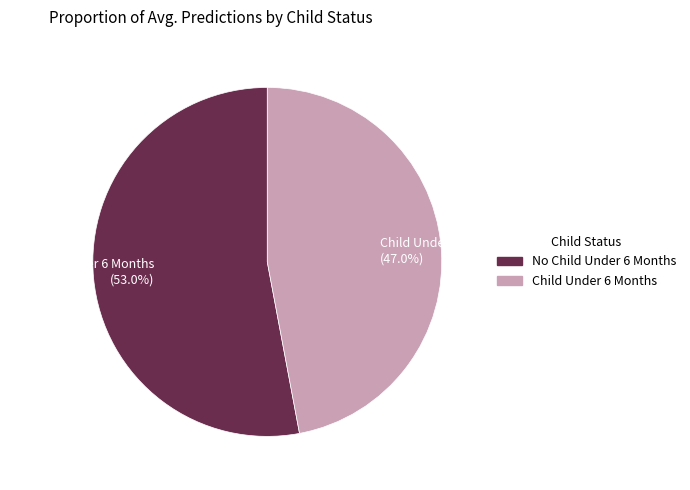

What is the majority slice?

No Child Under 6 Months